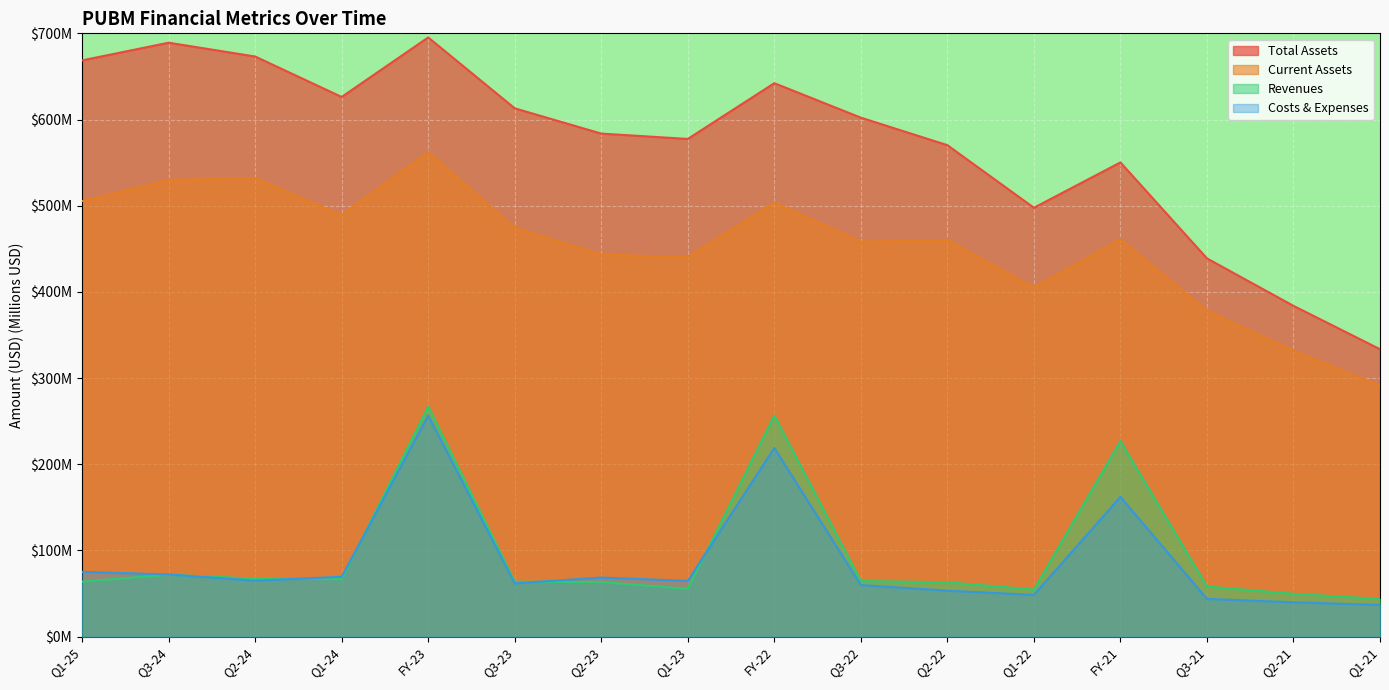

True or false: Costs & Expenses has more than 1 interior local peaks.

True